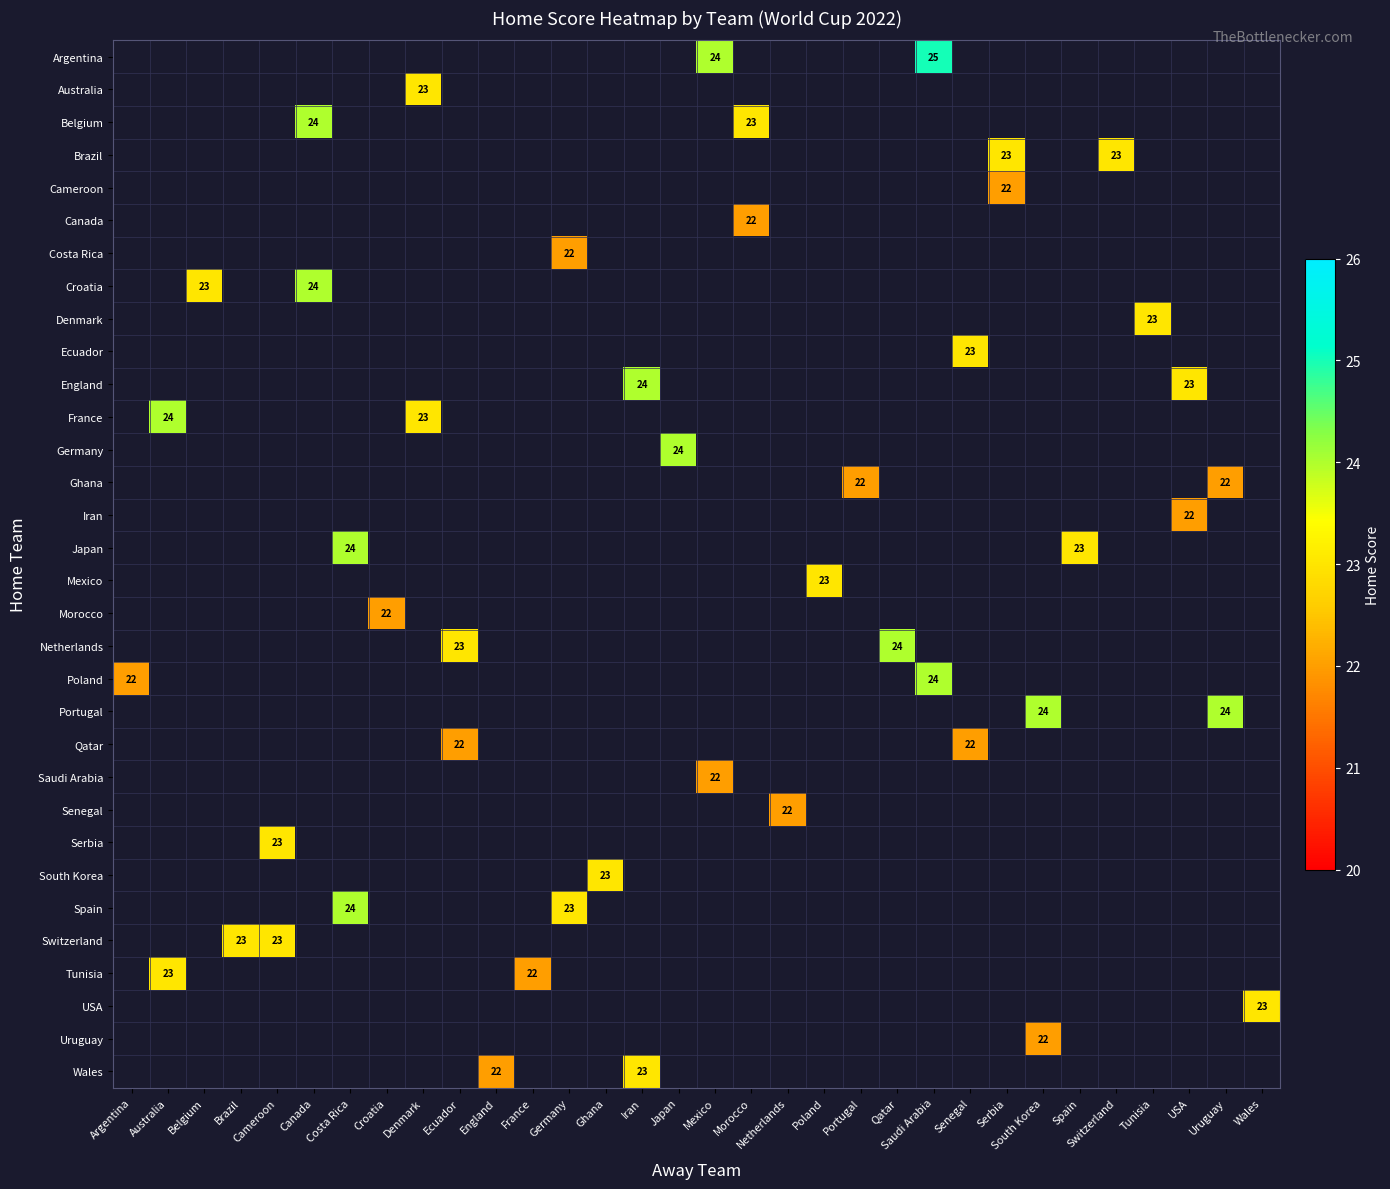

At which label is Belgium closest to 12?

Morocco